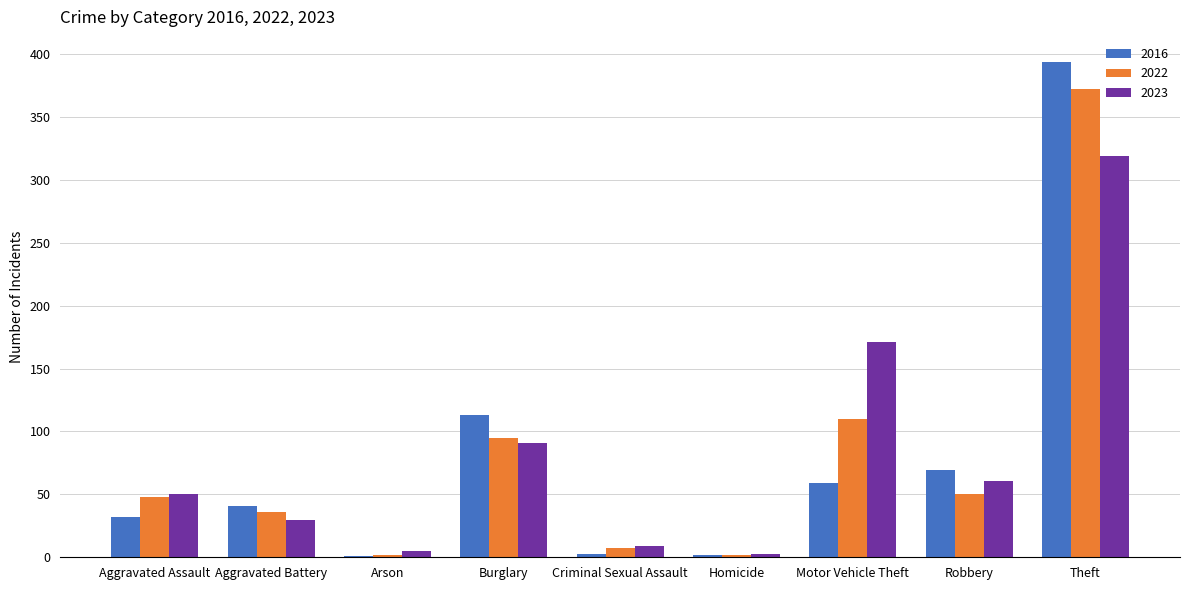

What is the sum of the 2016 values at Aggravated Assault and Aggravated Battery?

73